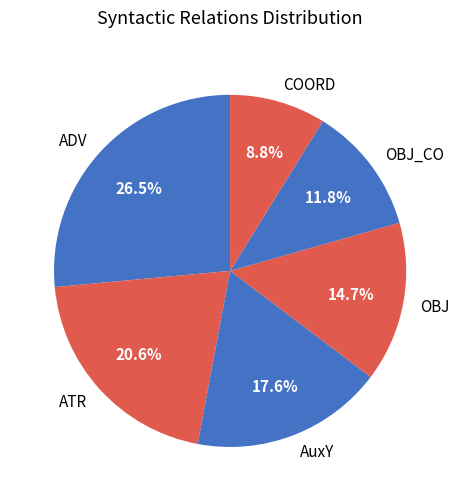

Count the number of slices in the pie.

6